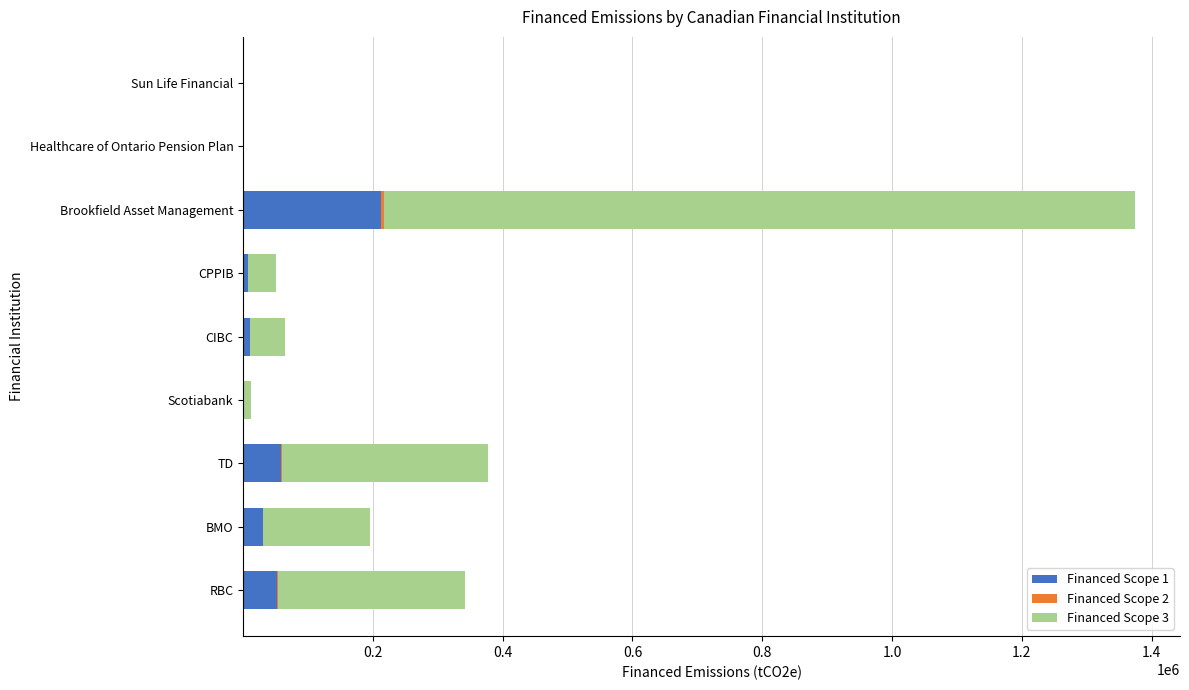

What is the sum of all Financed Scope 1 values?

373651.2